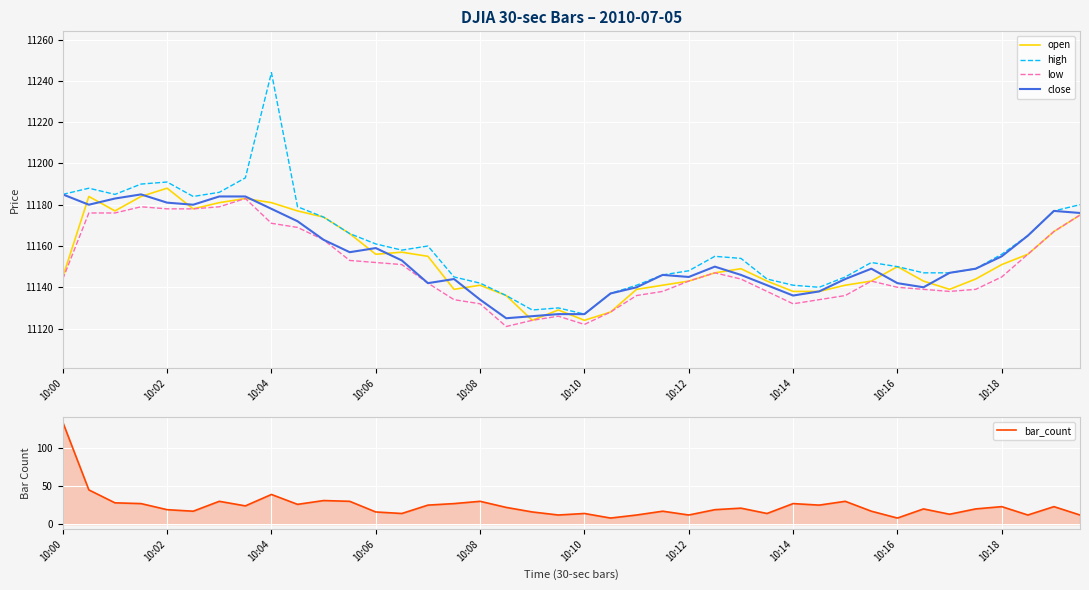

The value of low at 10:04 is 11171. True or false?

True